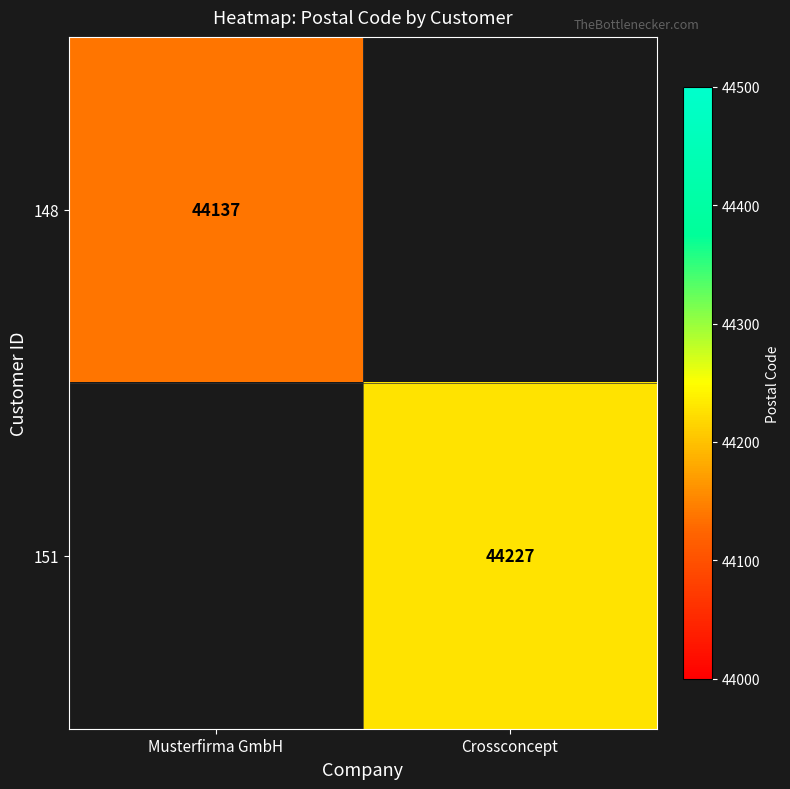

The value of 151 at Crossconcept is 44227. True or false?

True